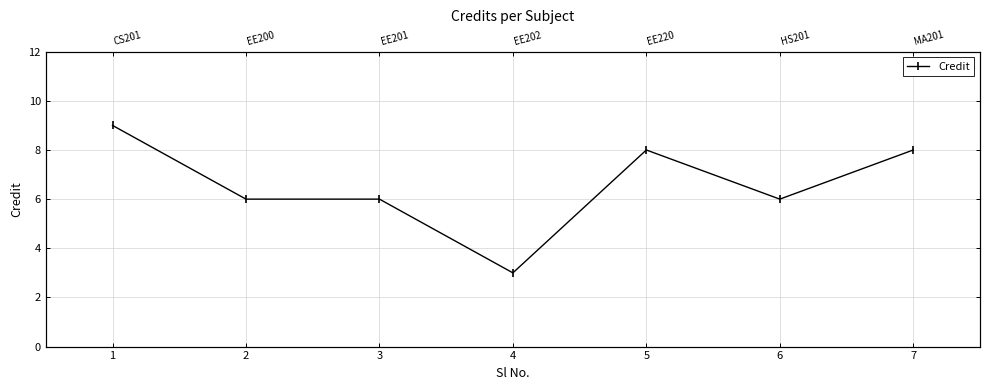

Reading left to right, extract all data points from this chart.

9	6	6	3	8	6	8